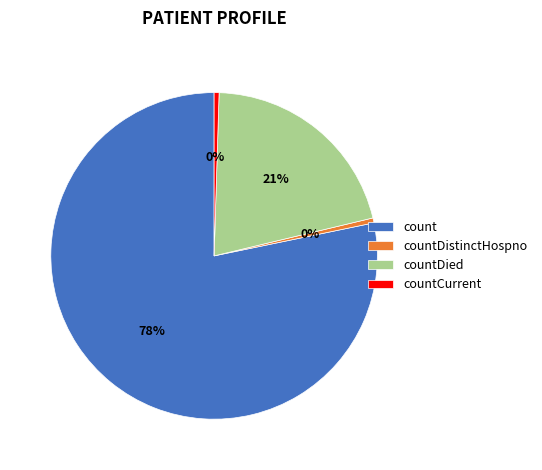

Which slice represents more than half of the pie?

count